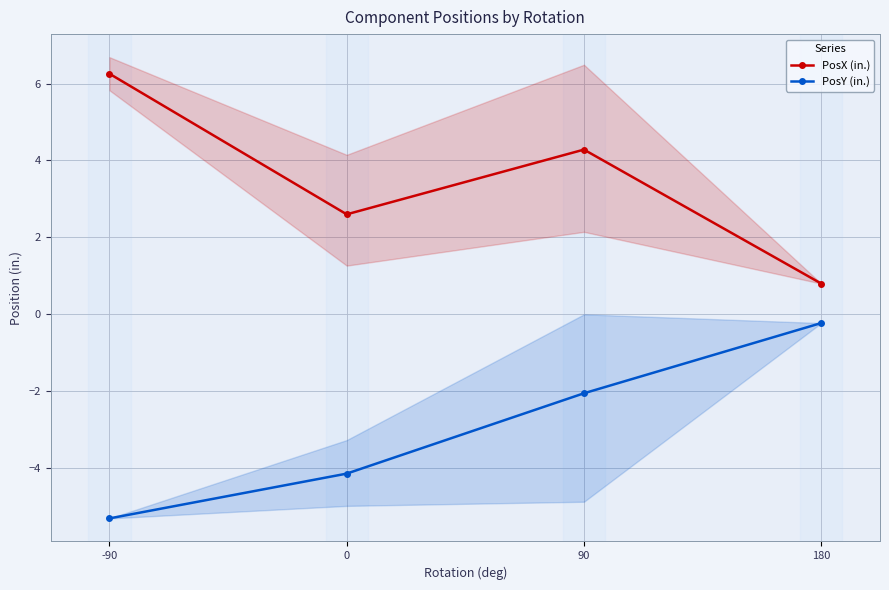

What value does the PosY (in.) series have at 0?

-4.1